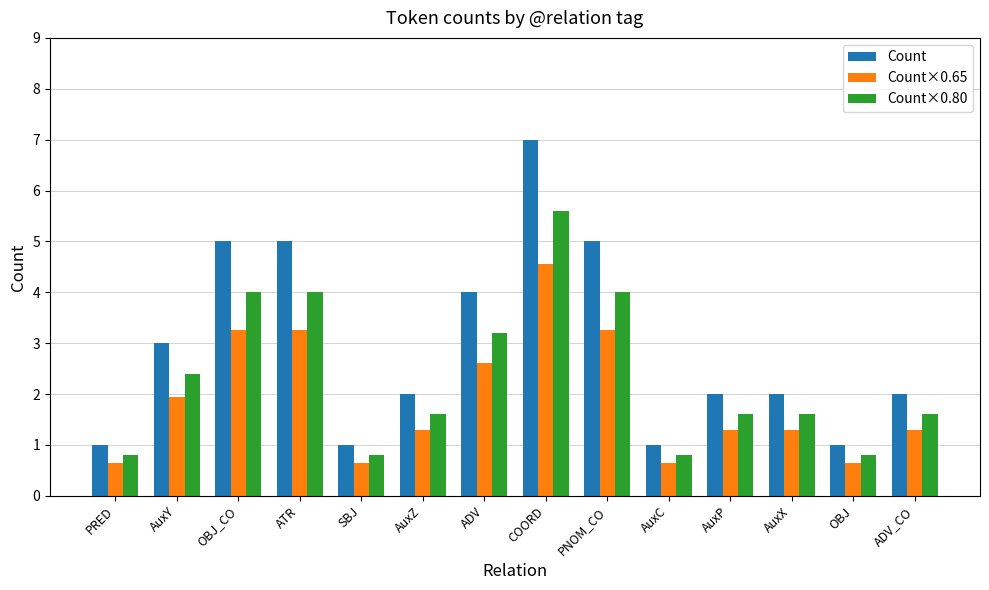

What is the difference between the second highest and second lowest values in the Count series?

4.0